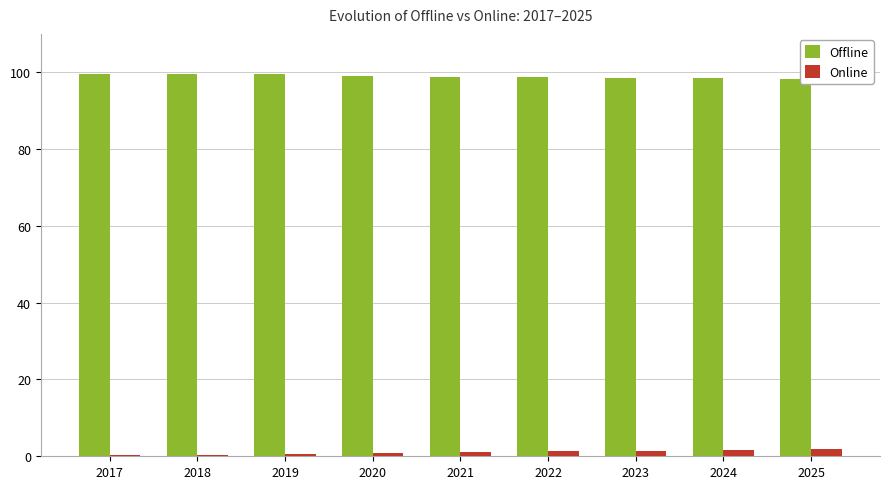

Read the Online value at 2017.

0.3